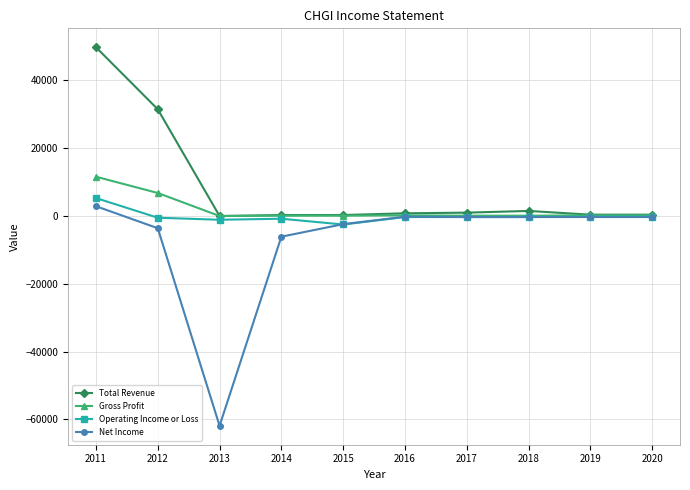

What is the total value across all series at 2020?

100